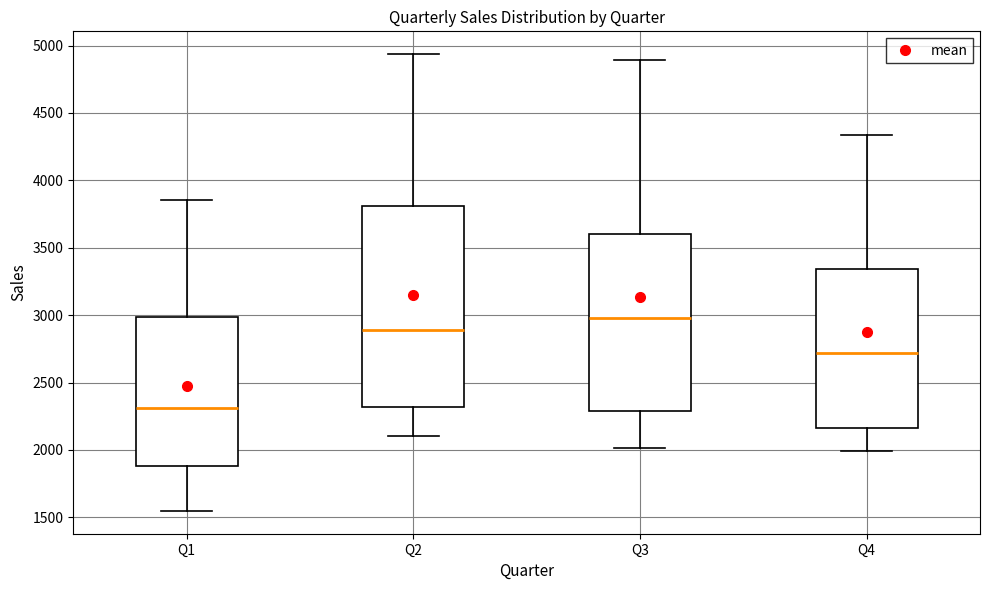

Comparing the boxes themselves (not the whiskers), which one is the tallest?

Q2